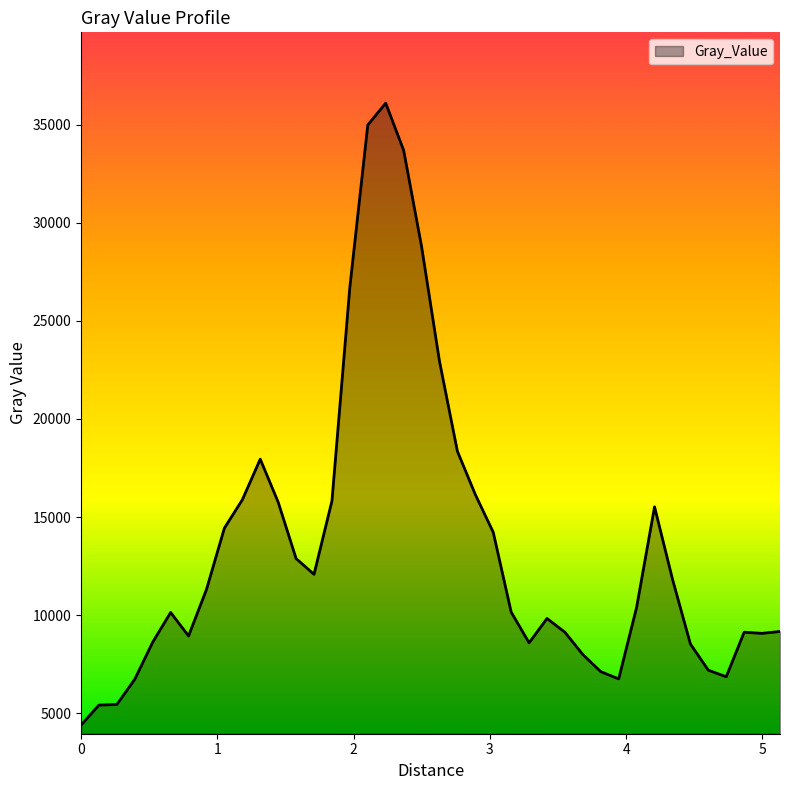

What is the difference between the maximum and minimum values?

31690.1